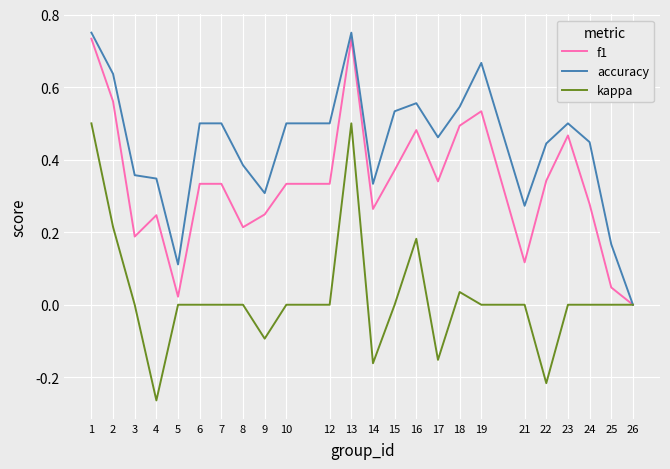

List the series in order of their overall mean, highest first.

accuracy, f1, kappa